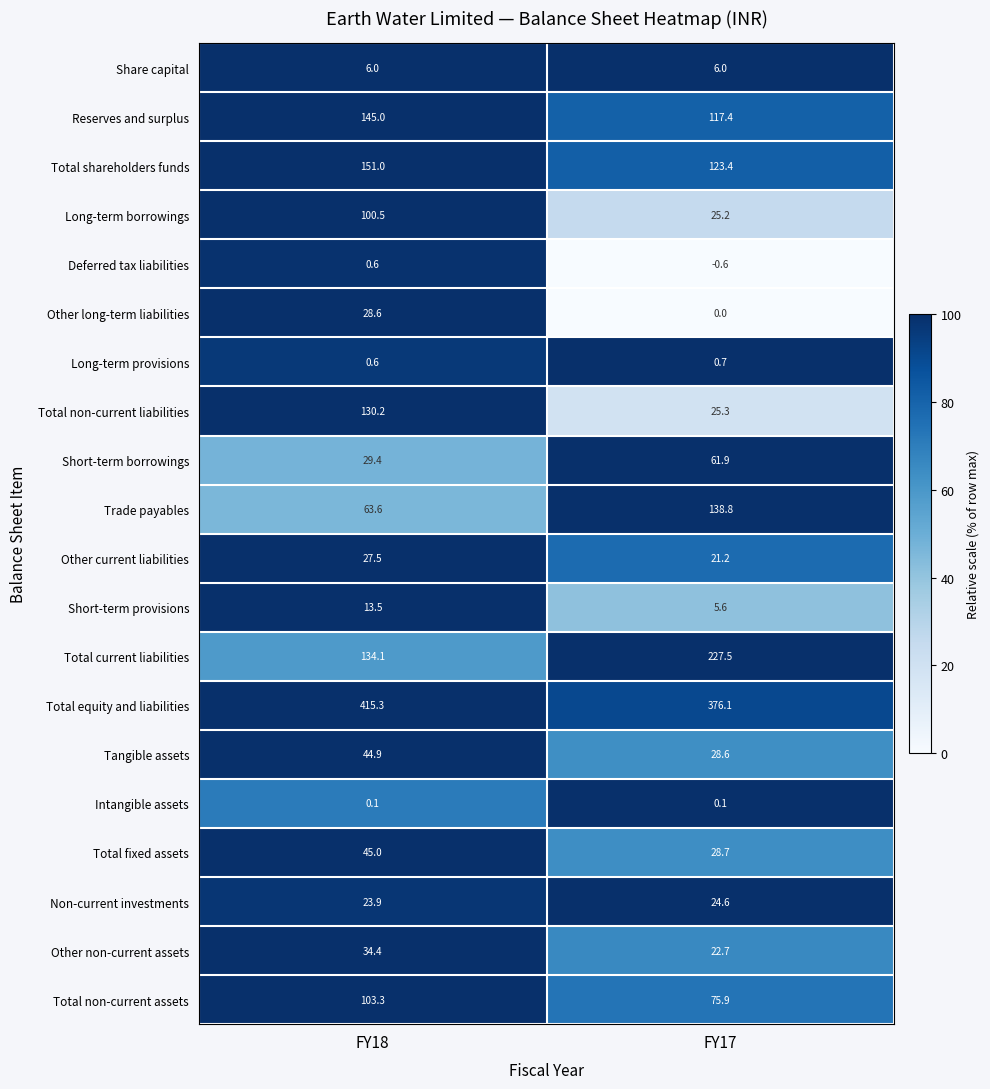

What is the spread (max minus min) of values at FY17?

376.7